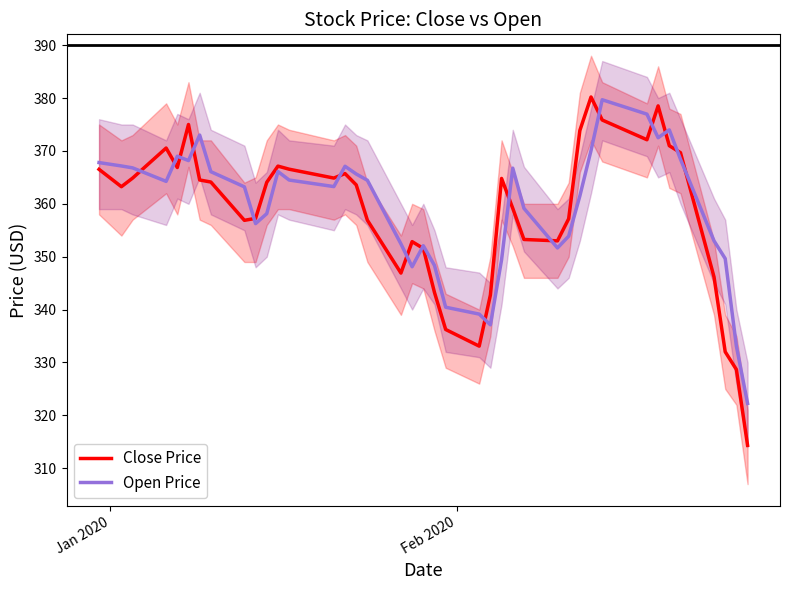

What is the maximum value for Close Price?

380.2